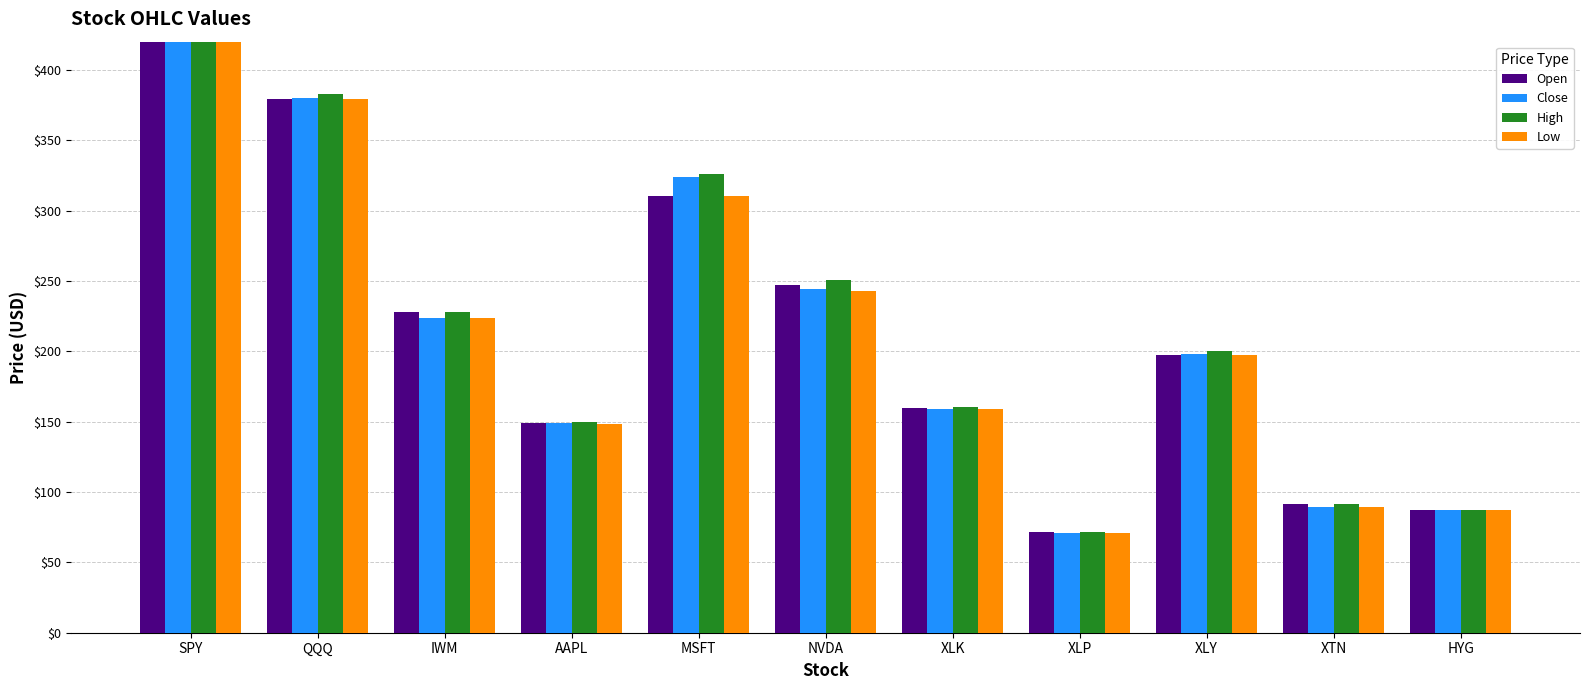

Which category has the lowest value across all series?

XLP